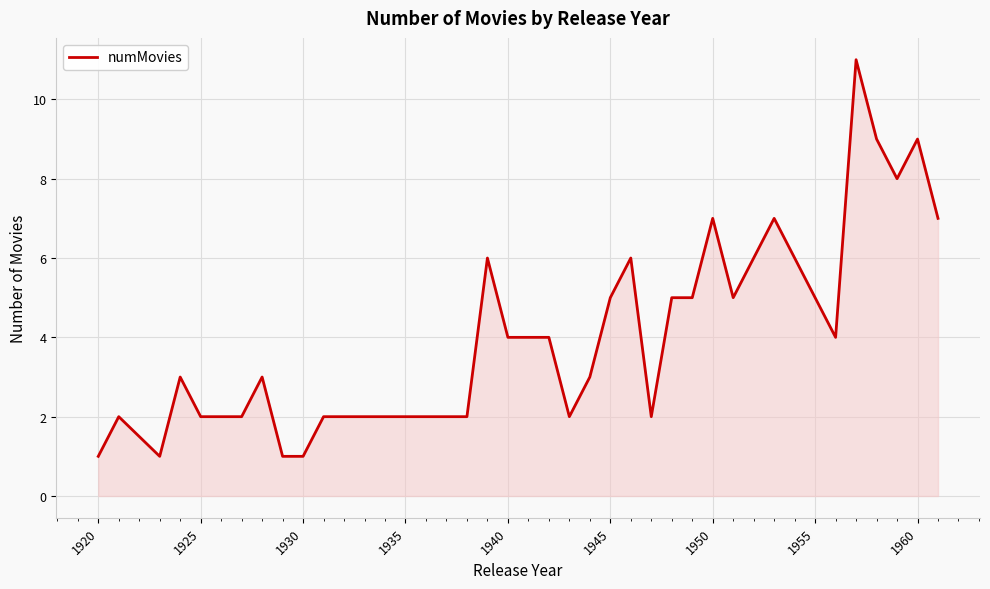

What is the difference between the maximum and minimum values?

10